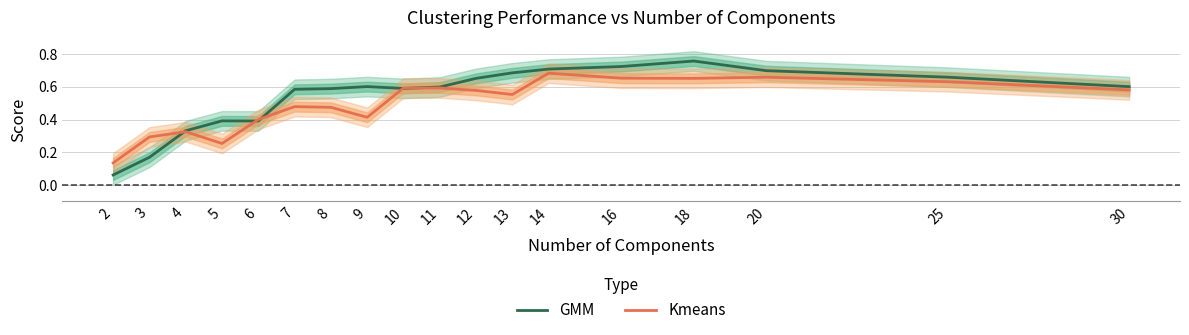

Count the number of categories in the chart.

18